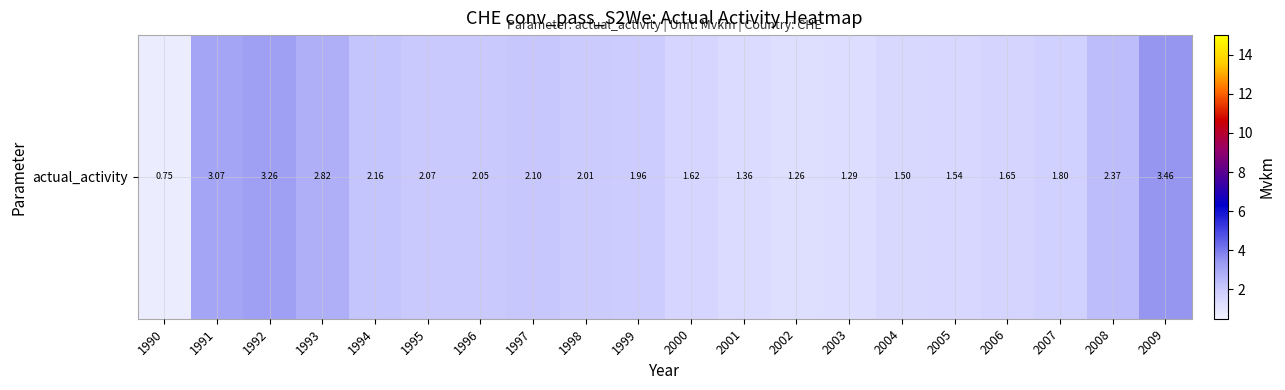

List the labels in order of value, largest first.

2009, 1992, 1991, 1993, 2008, 1994, 1997, 1995, 1996, 1998, 1999, 2007, 2006, 2000, 2005, 2004, 2001, 2003, 2002, 1990